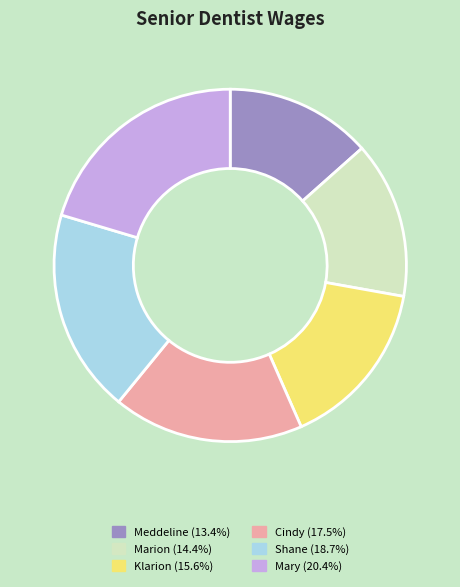

What is the ratio of the value at Shane to the value at Cindy?

1.1